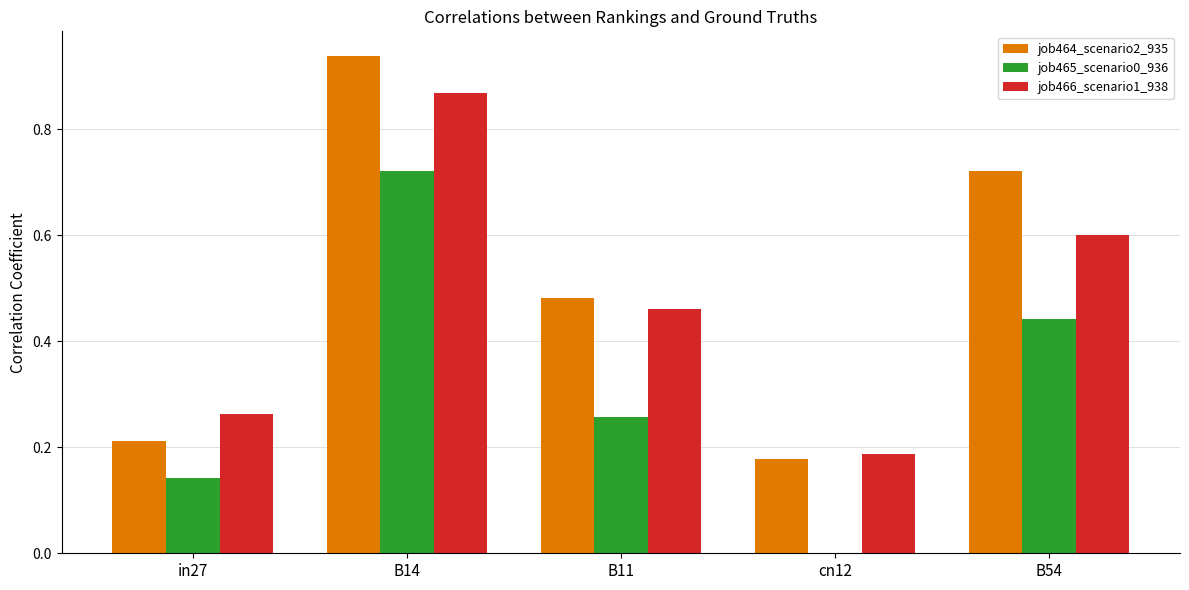

Which series has the largest range (max minus min)?

job464_scenario2_935